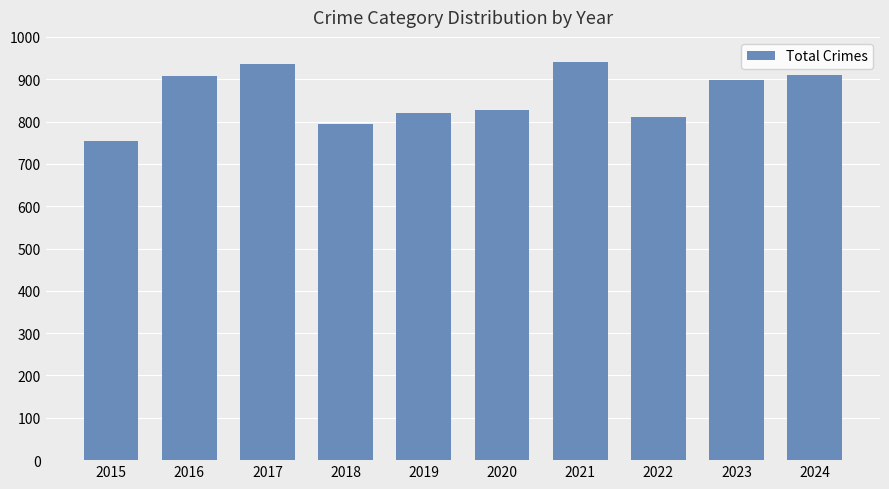

Count the number of categories in the chart.

10